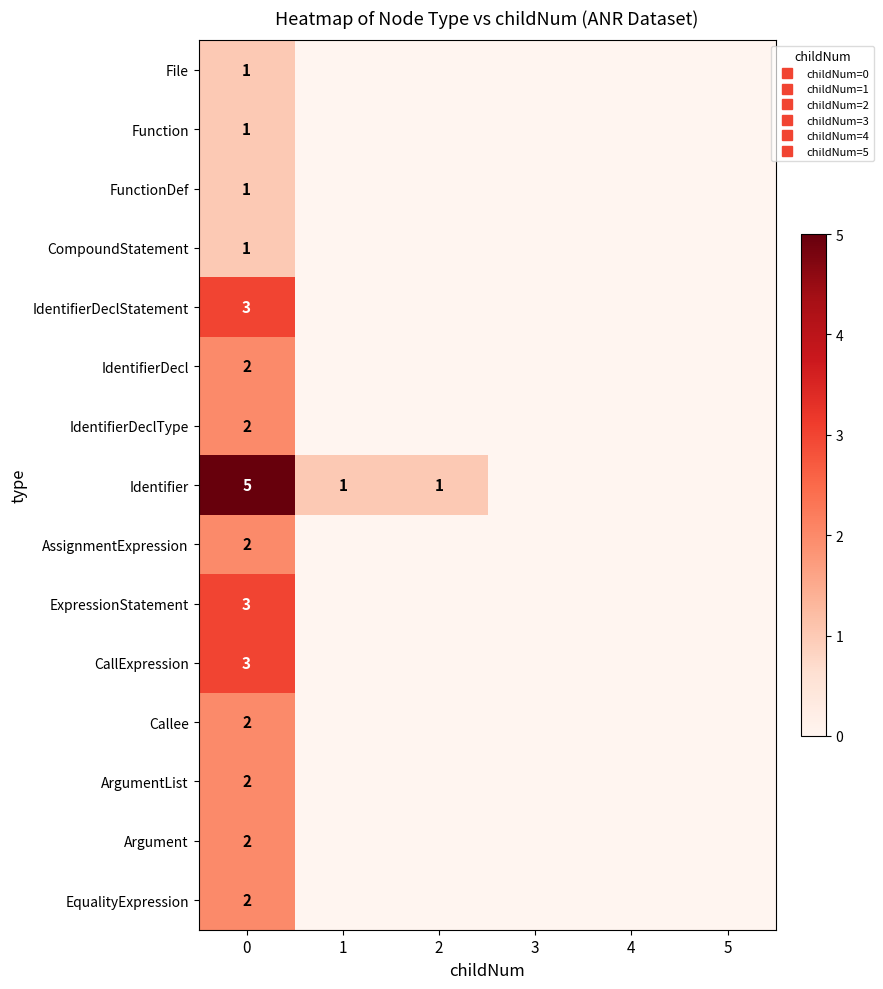

What is the sum of the Identifier values at 1 and 5?

1